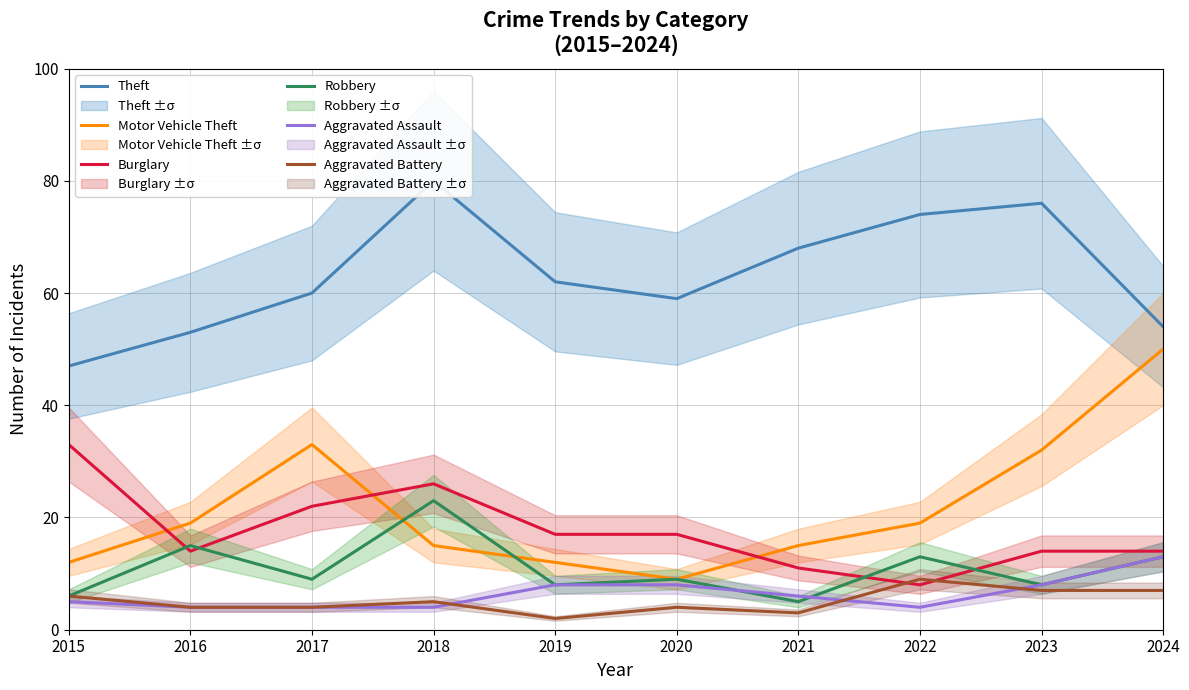

At which category is the sum across all series the highest?

2018